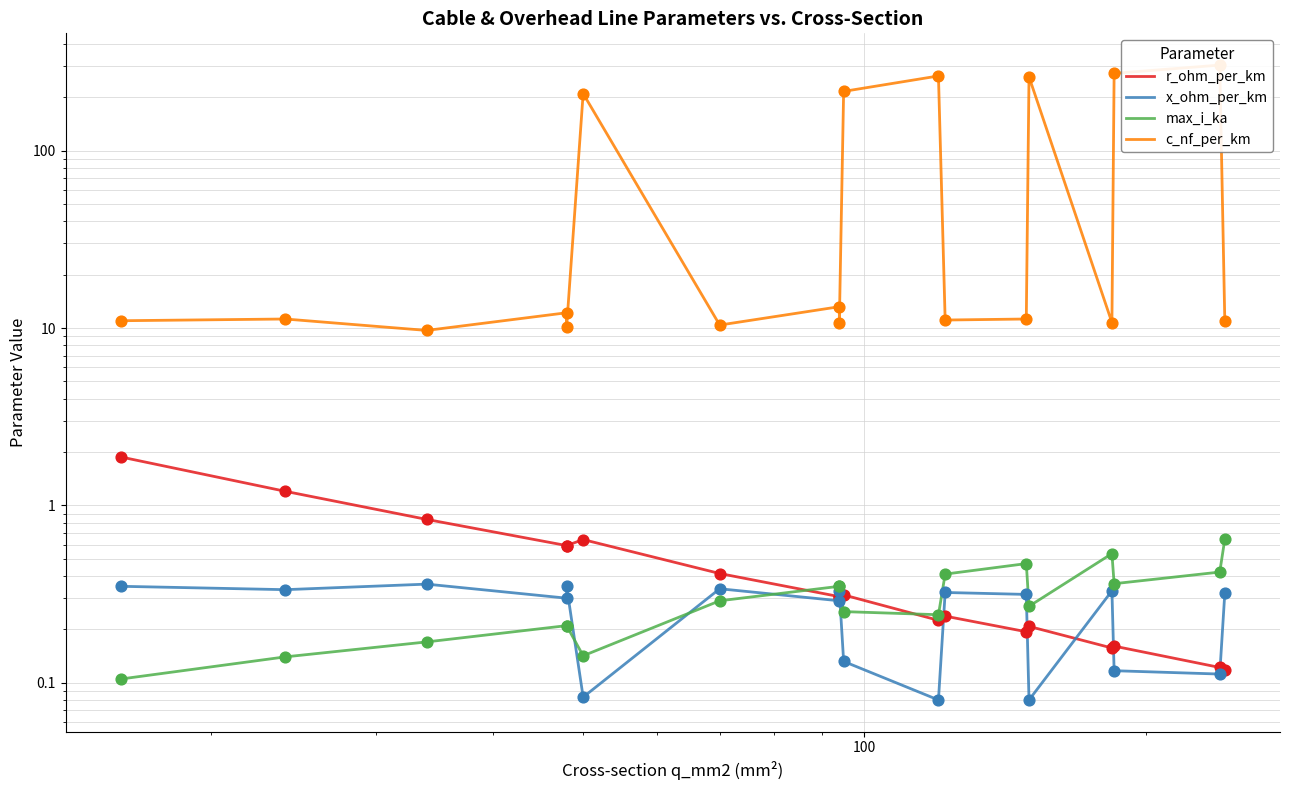

Is the value of c_nf_per_km at 15 greater than the value of x_ohm_per_km at 12?

Yes